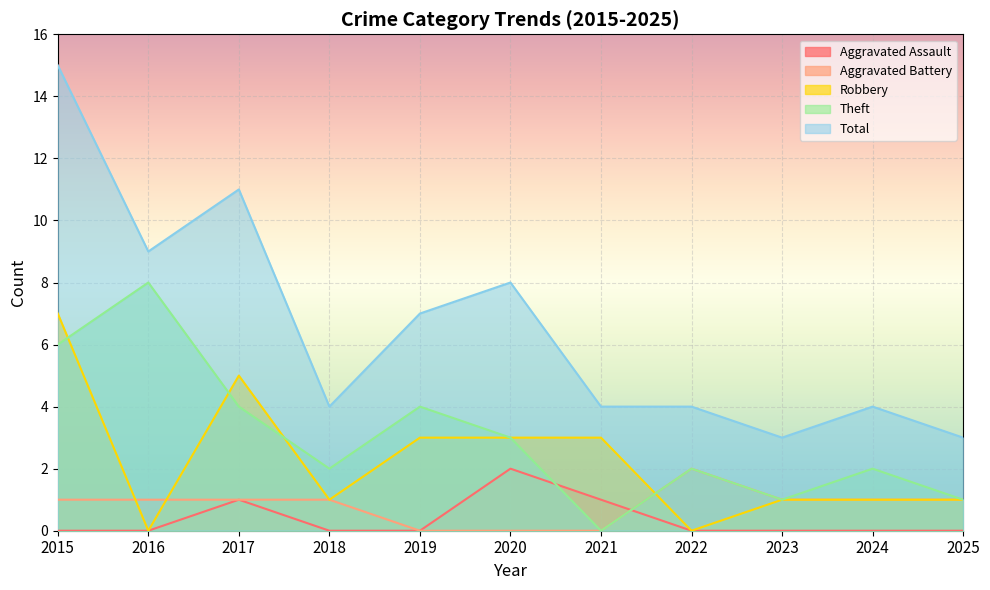

Rank the series at 2017 from lowest to highest value.

Aggravated Assault, Aggravated Battery, Theft, Robbery, Total